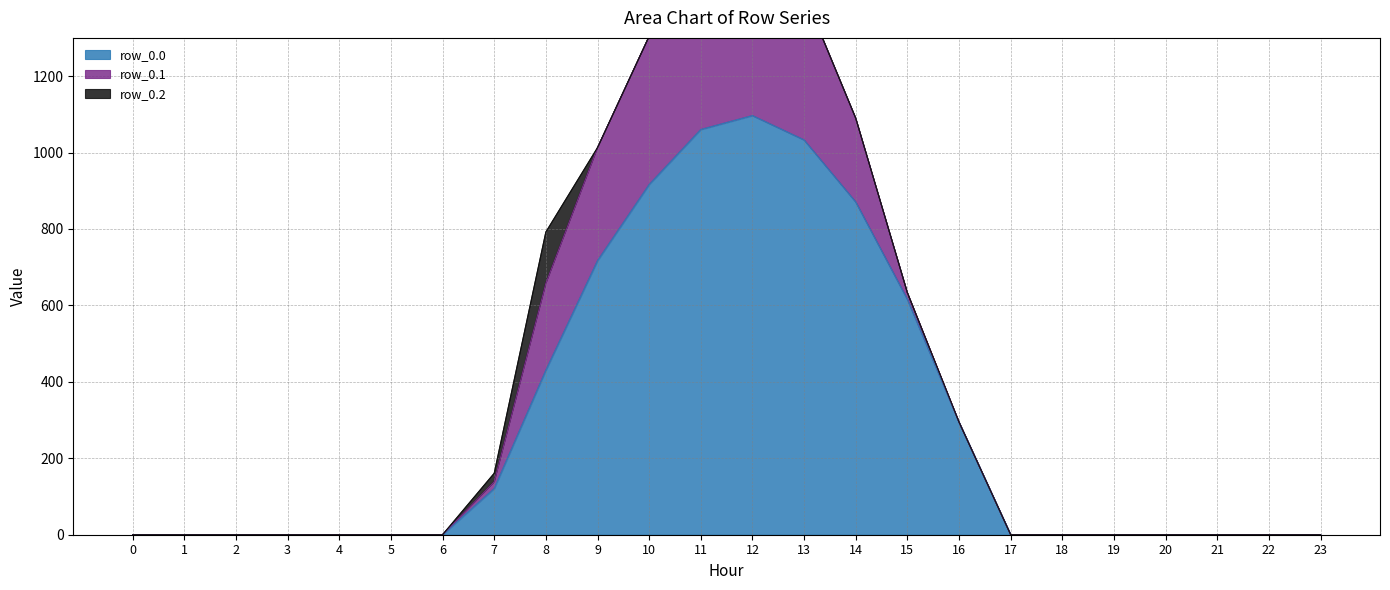

Which series has the widest spread of values?

row_0.0